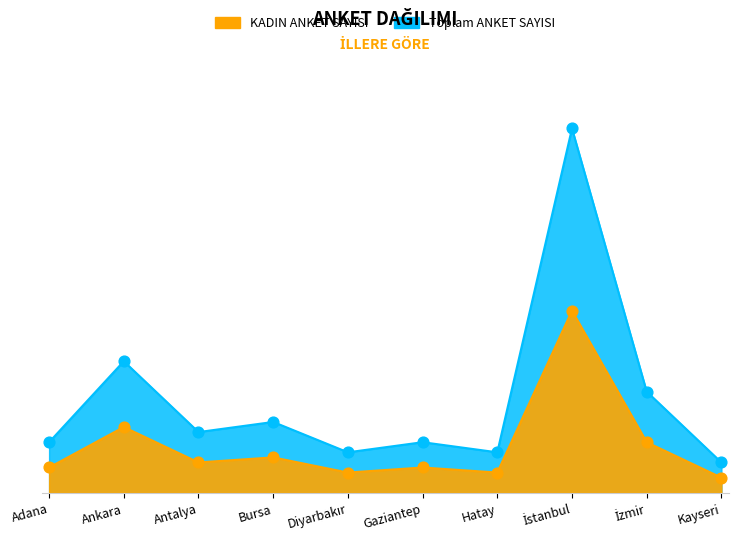

At how many categories does at least one series exceed 17?

3